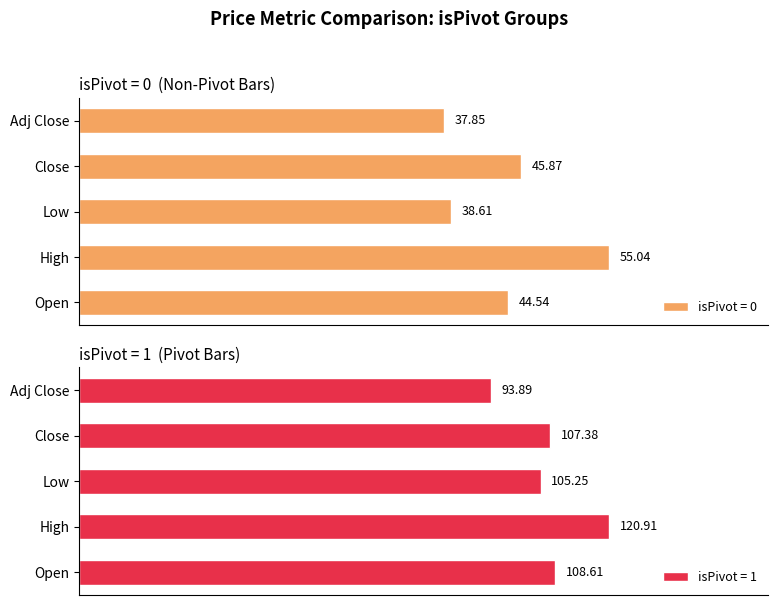

Where is isPivot = 0 nearest to the value 46?

Close